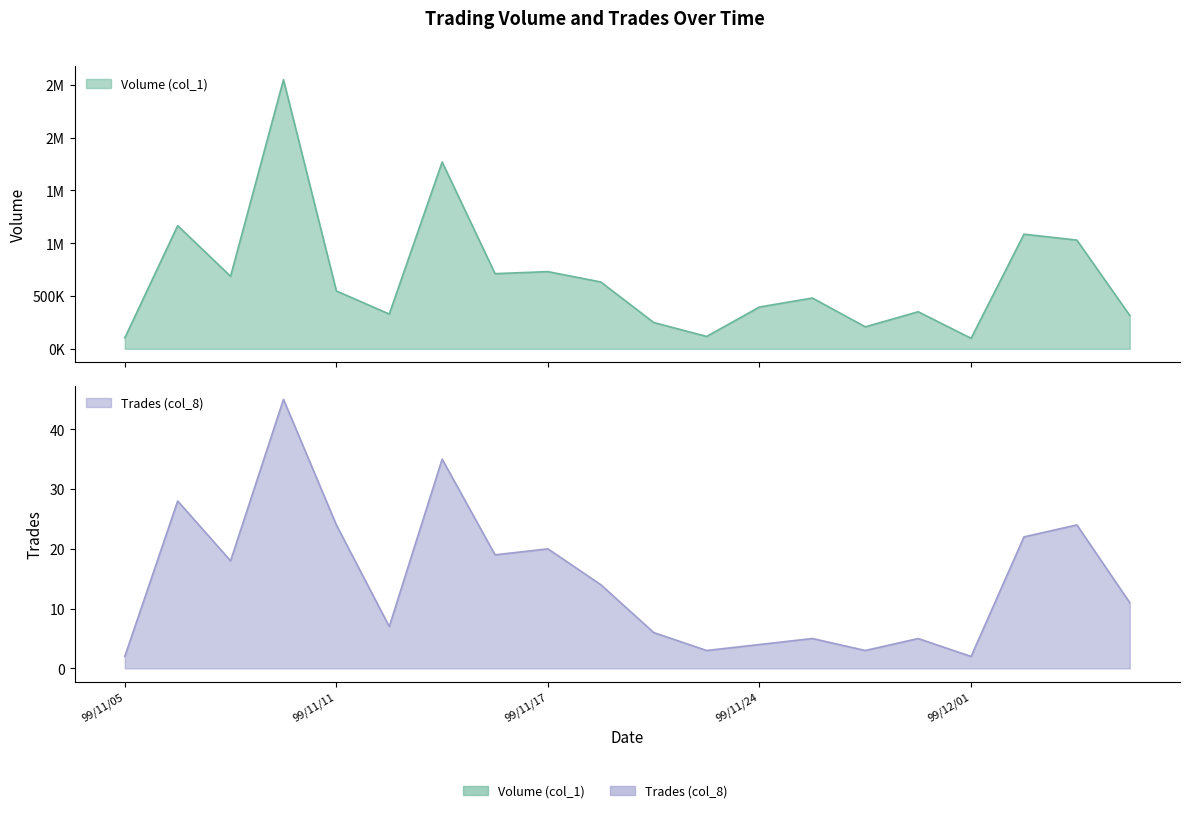

At how many categories does at least one series exceed 1085233?

4